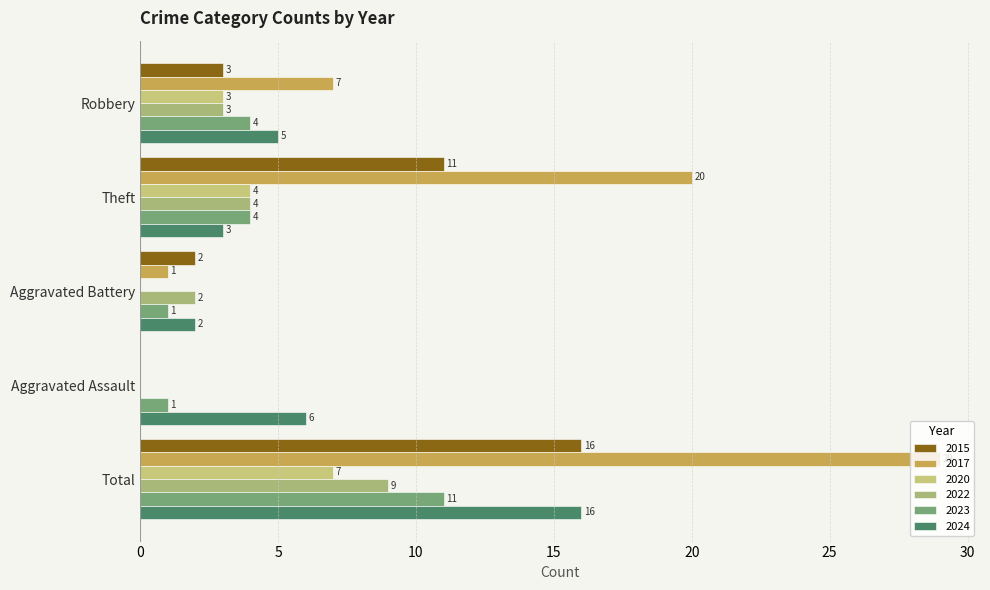

What is the sum of the 2015 values at Aggravated Battery and Theft?

13